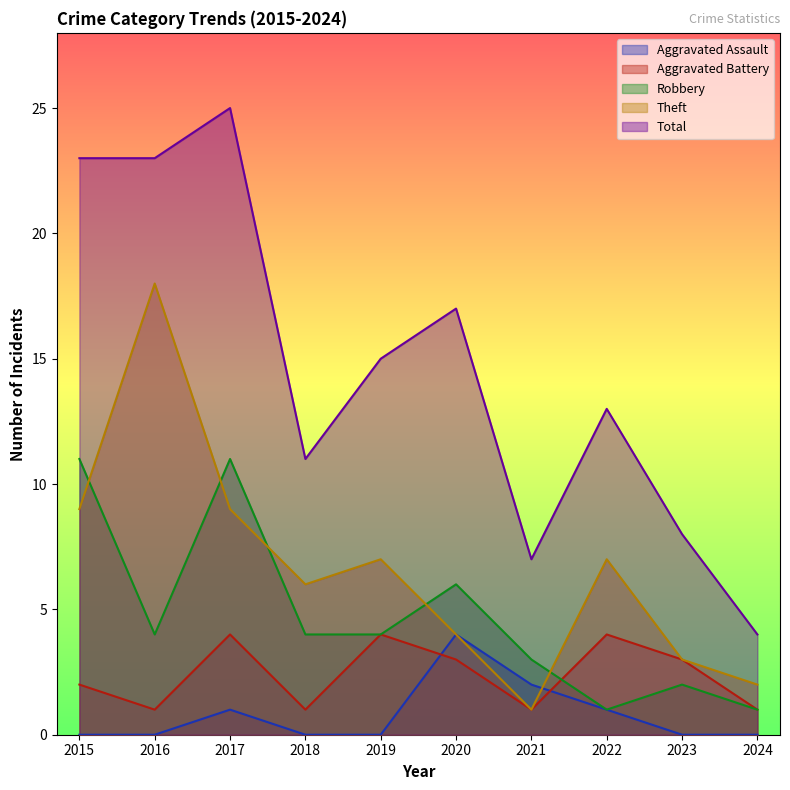

At which category does Aggravated Assault reach its first local peak?

2017